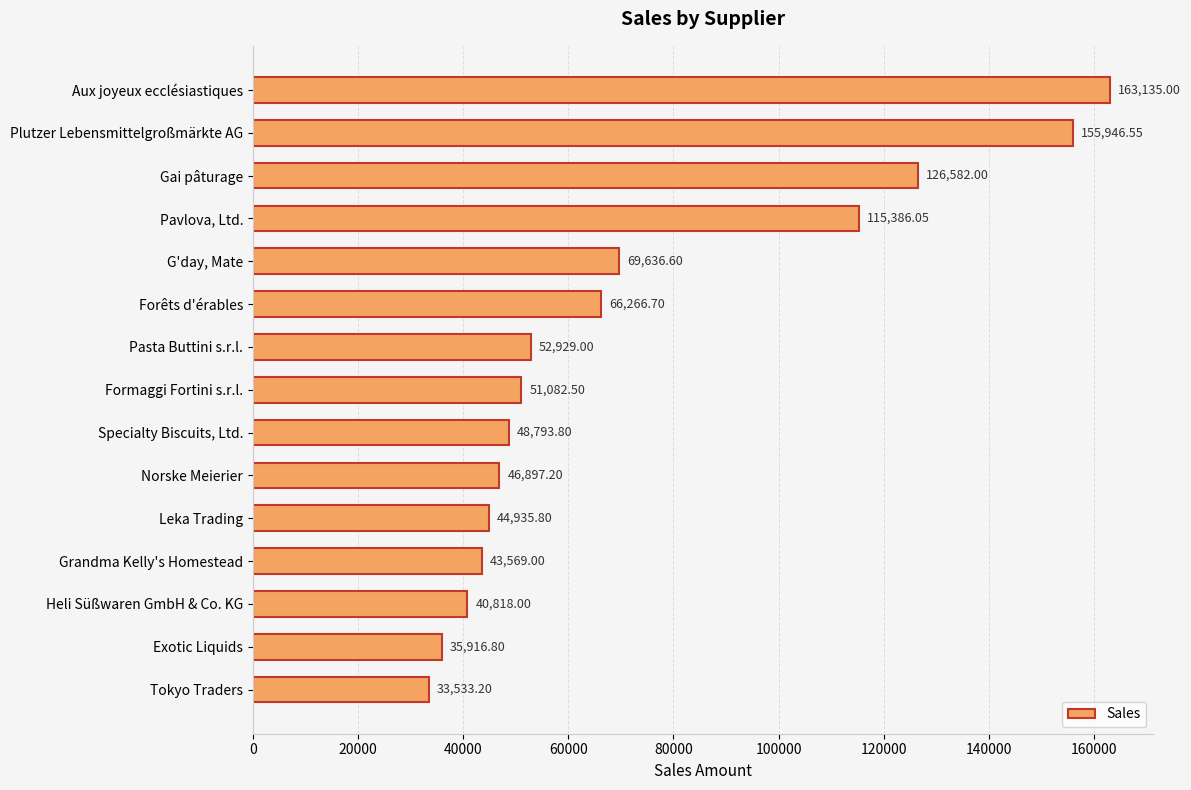

What is the label of the 1st bar from the top?

Aux joyeux ecclésiastiques